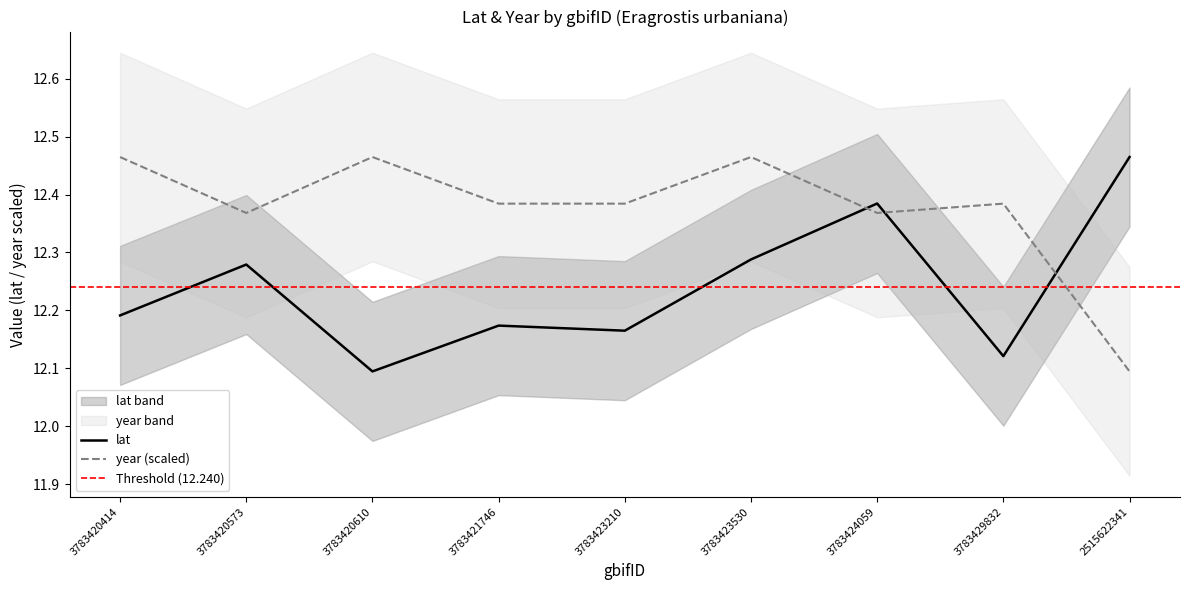

What is the sum of the lat values at 3783421746 and 3783420414?

24.4